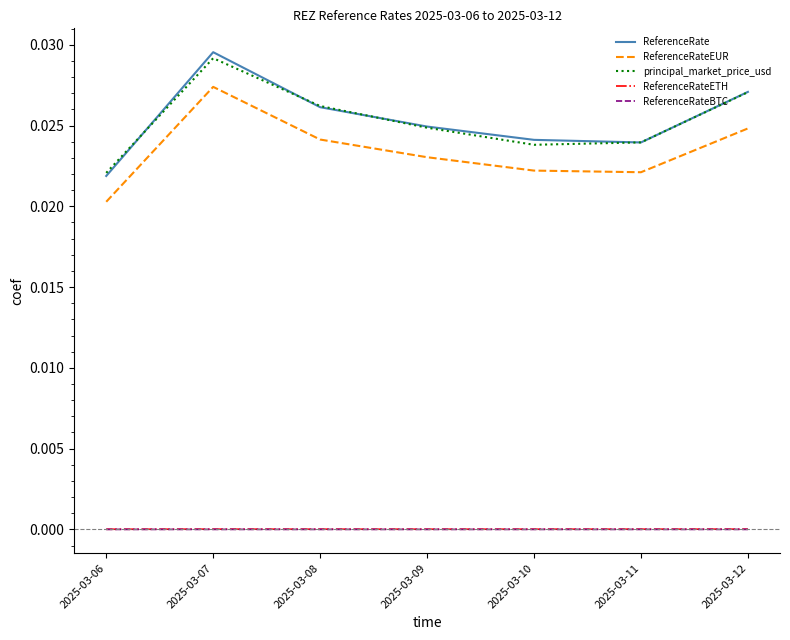

Does the chart have visible grid lines?

No